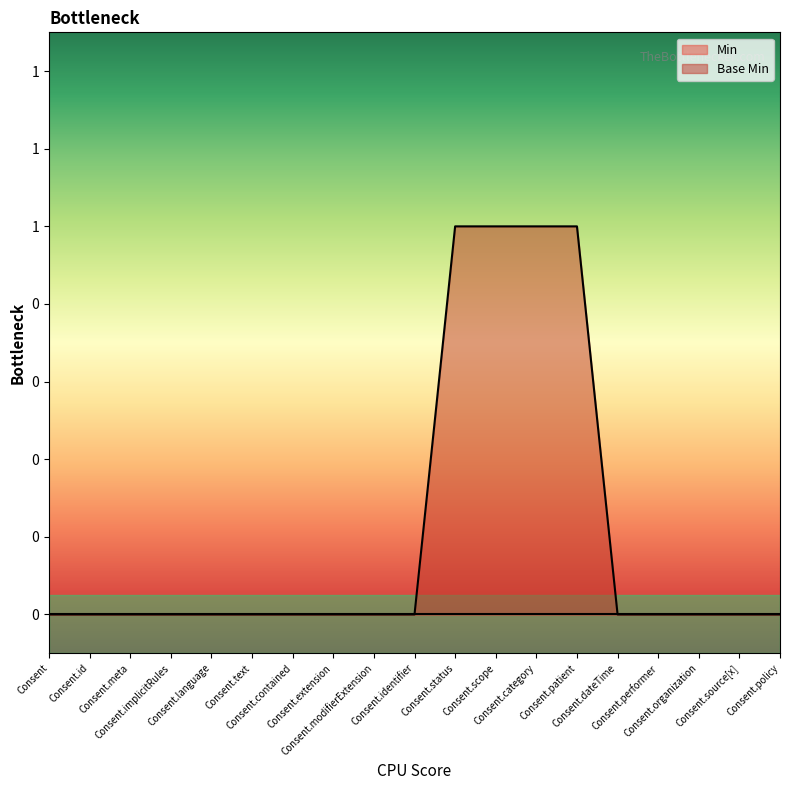

What is the difference between the second highest and second lowest values?

1